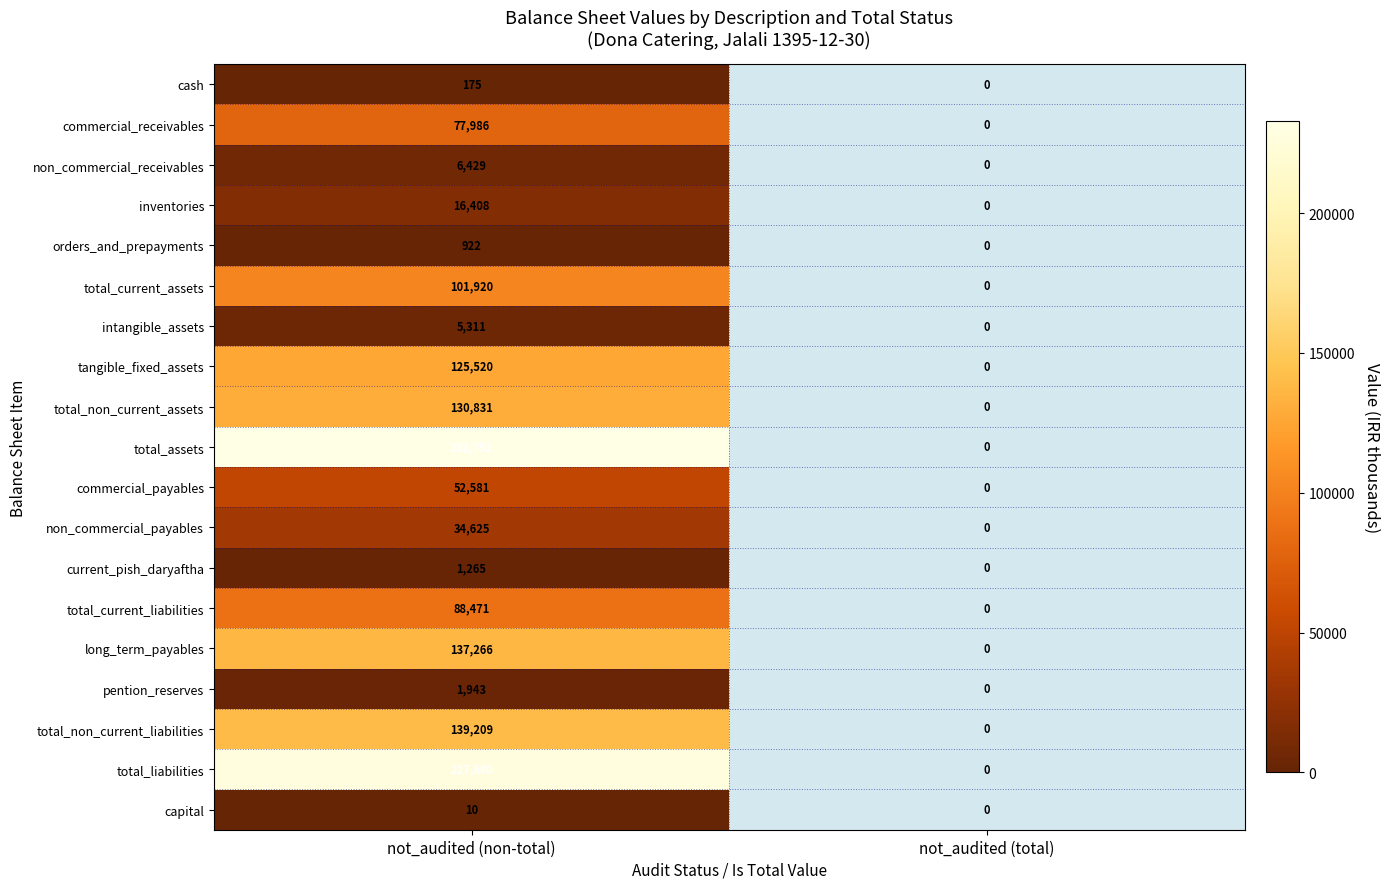

What is the difference between the highest and lowest values at not_audited (non-total)?

232741